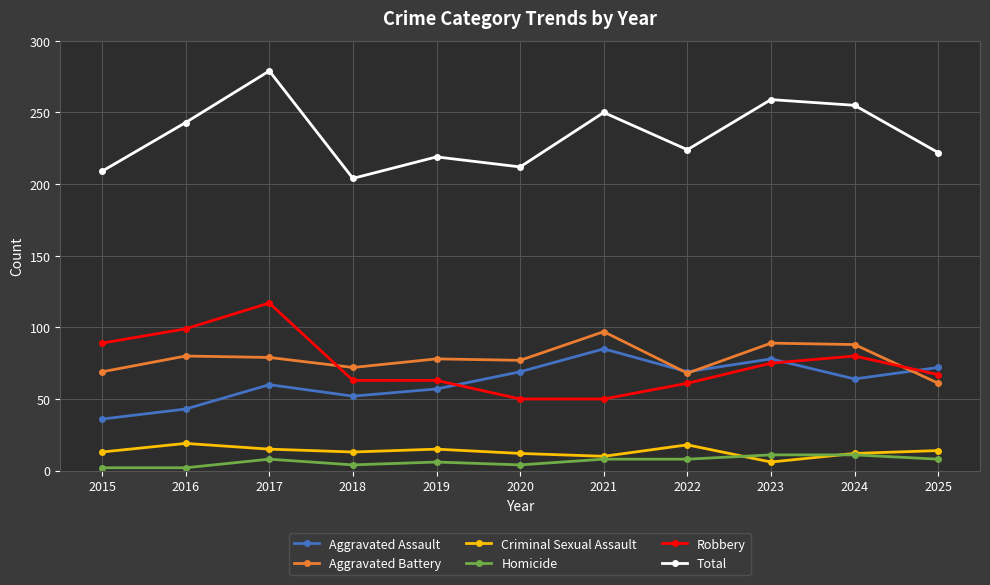

Where is the first local maximum for Total?

2017